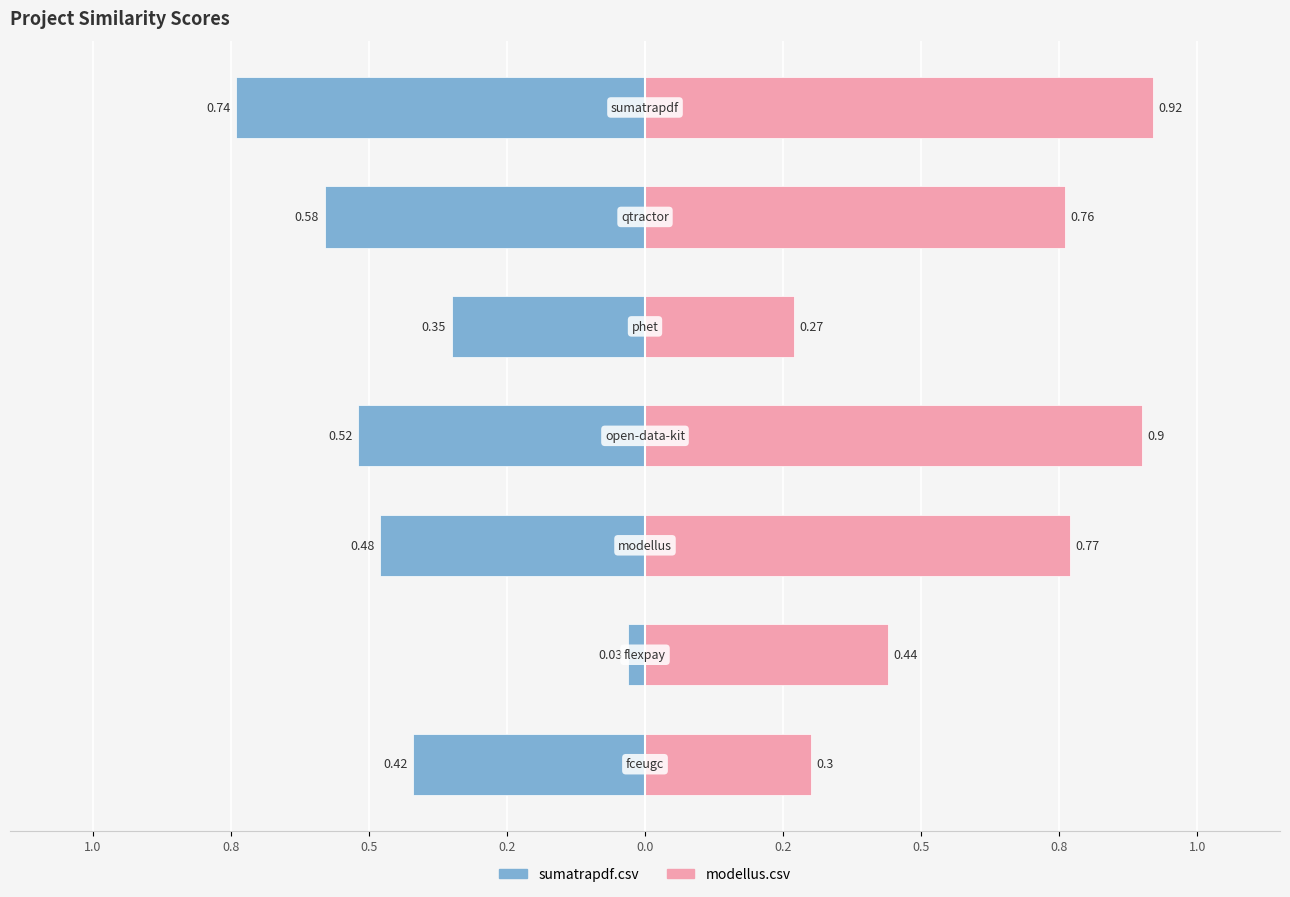

At how many categories does at least one series exceed 0?

7